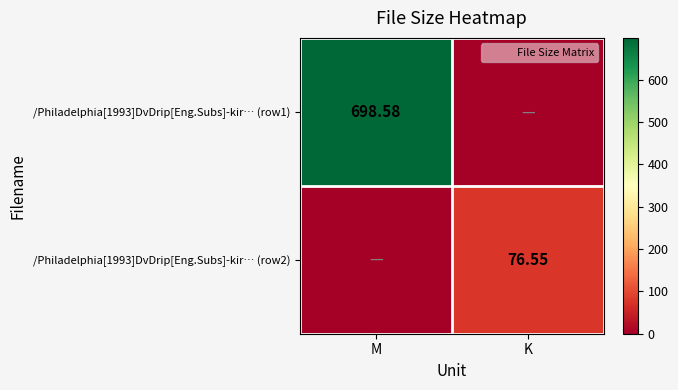

At which category is the sum across all series the highest?

M